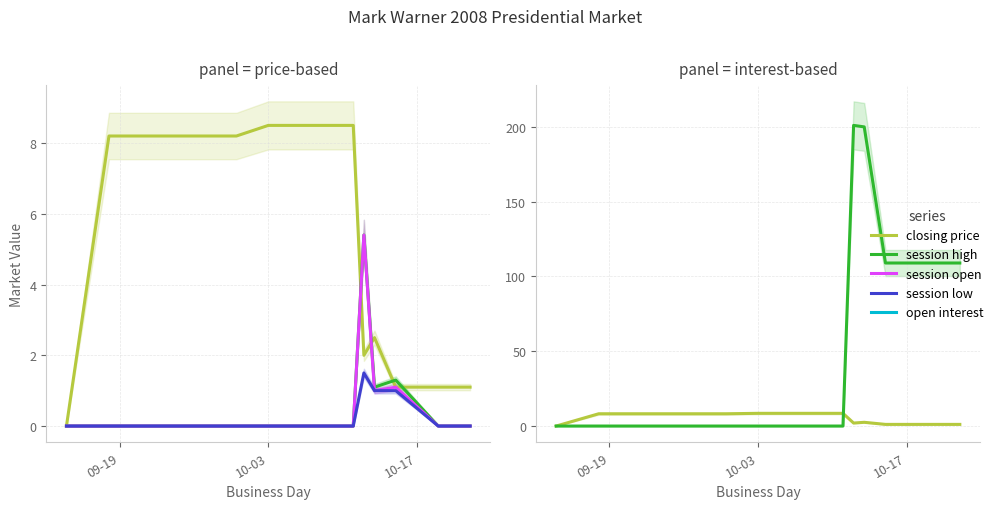

Which category has the lowest value across all series?

09-19